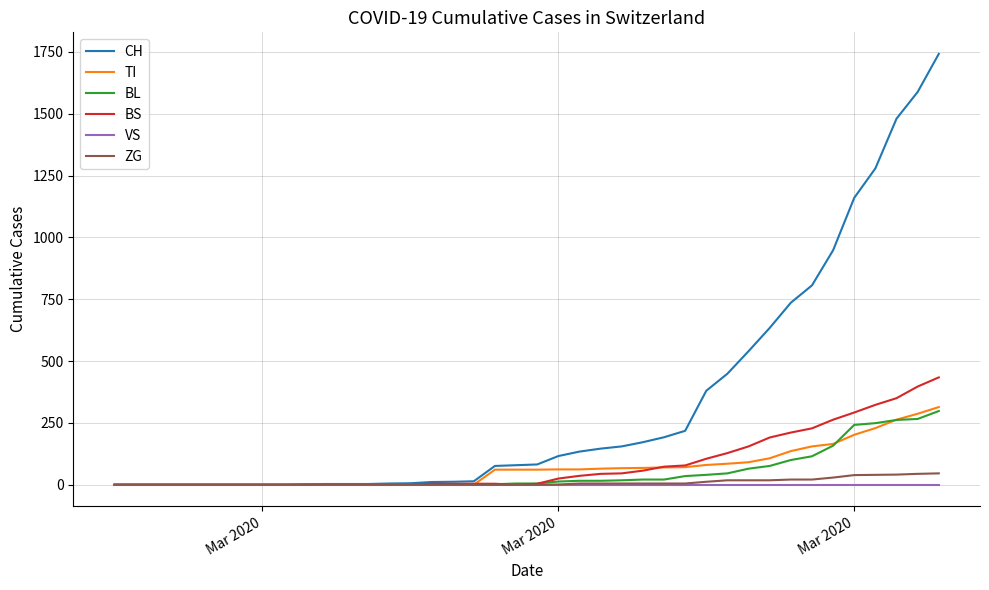

What is the maximum value for BL?

298